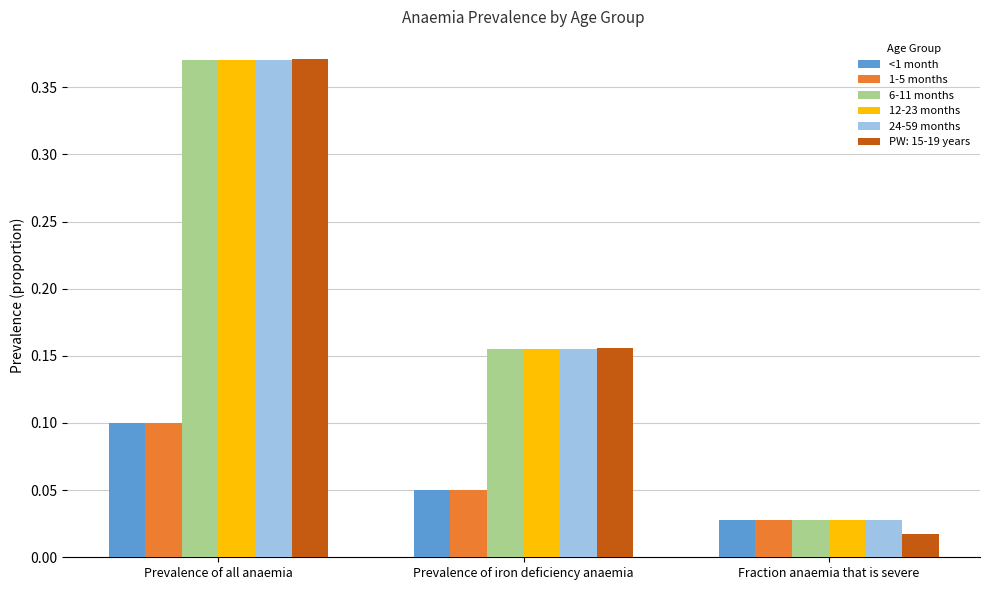

Does the chart contain any negative values?

No